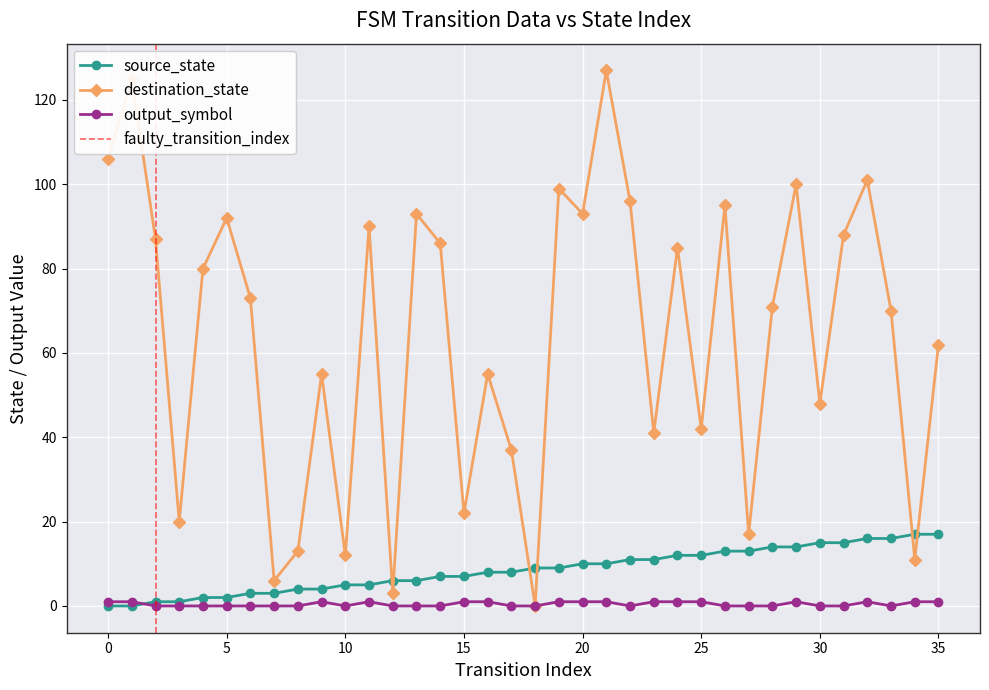

The value of source_state at 30 is 15. True or false?

True